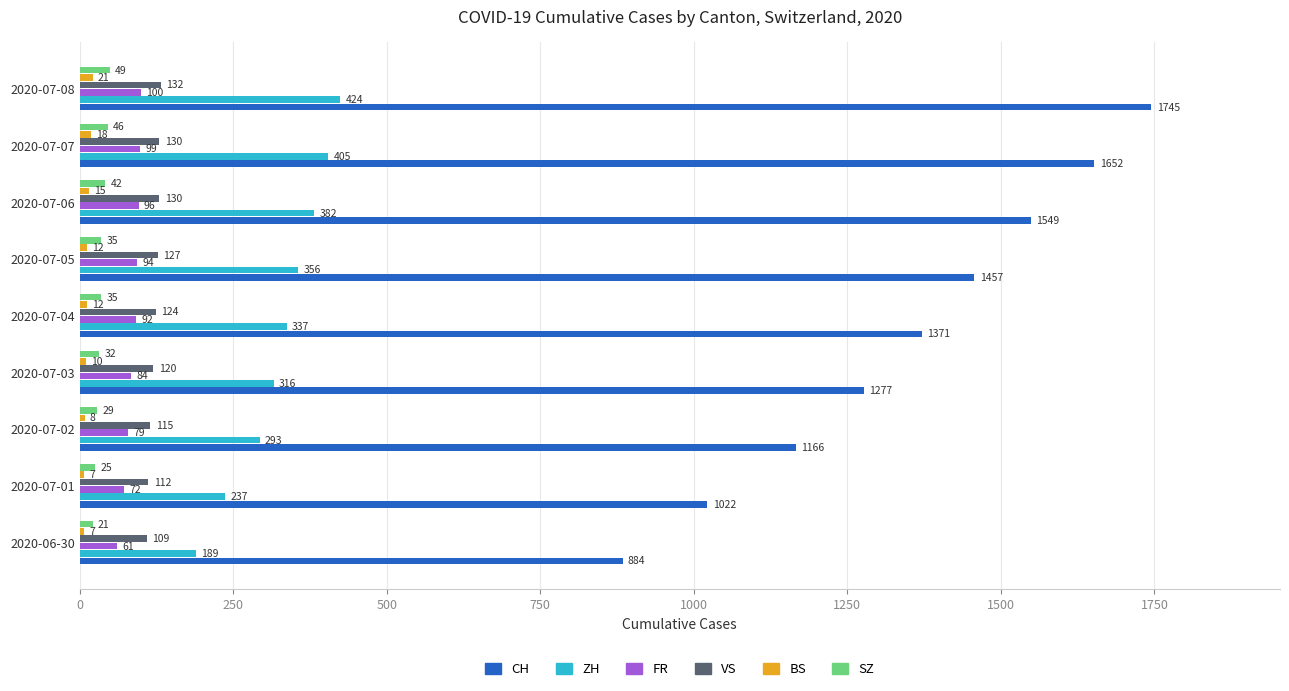

How many series are shown in this chart?

6